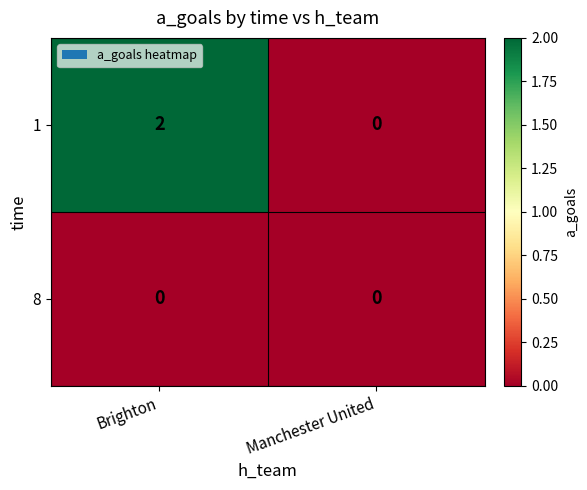

What is the total value across all series at Brighton?

2